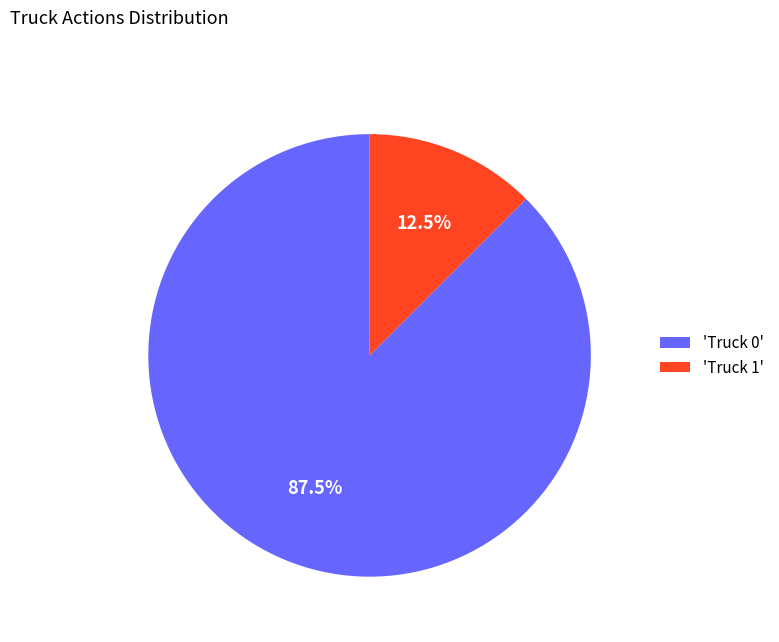

Which has a higher value, 'Truck 0' or 'Truck 1'?

'Truck 0'